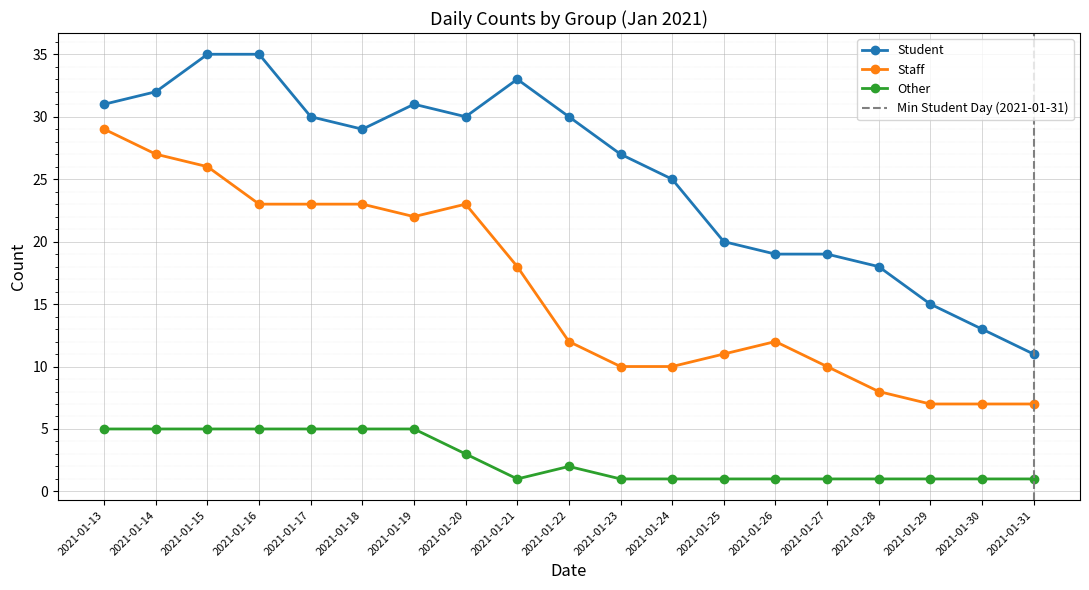

True or false: Staff and Other intersect in this chart.

False